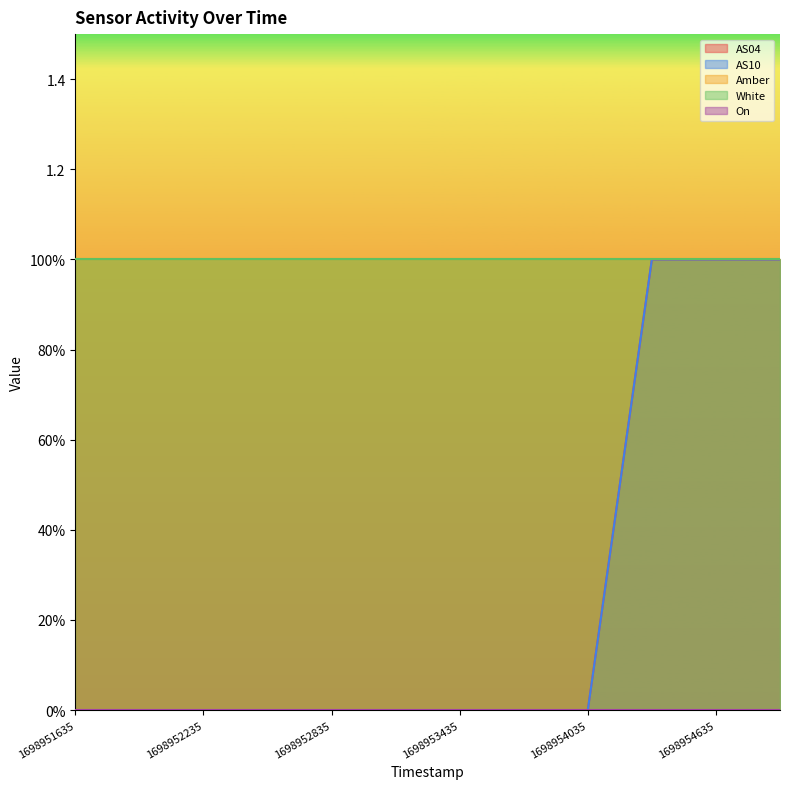

What value does the Amber series have at 1698952235?

1